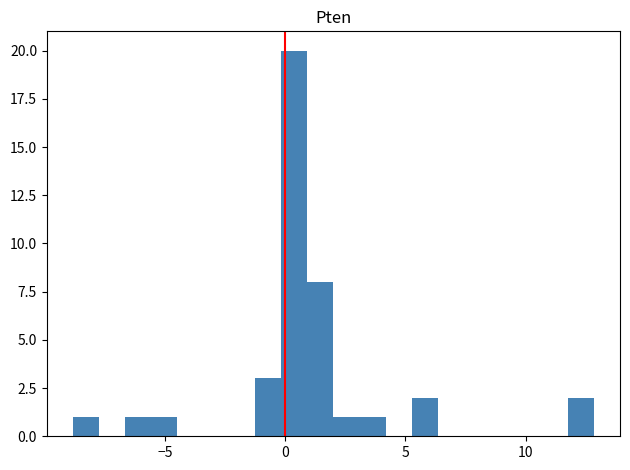

Read against the x-axis, roughly where is the centre of the tallest bar?

0.5